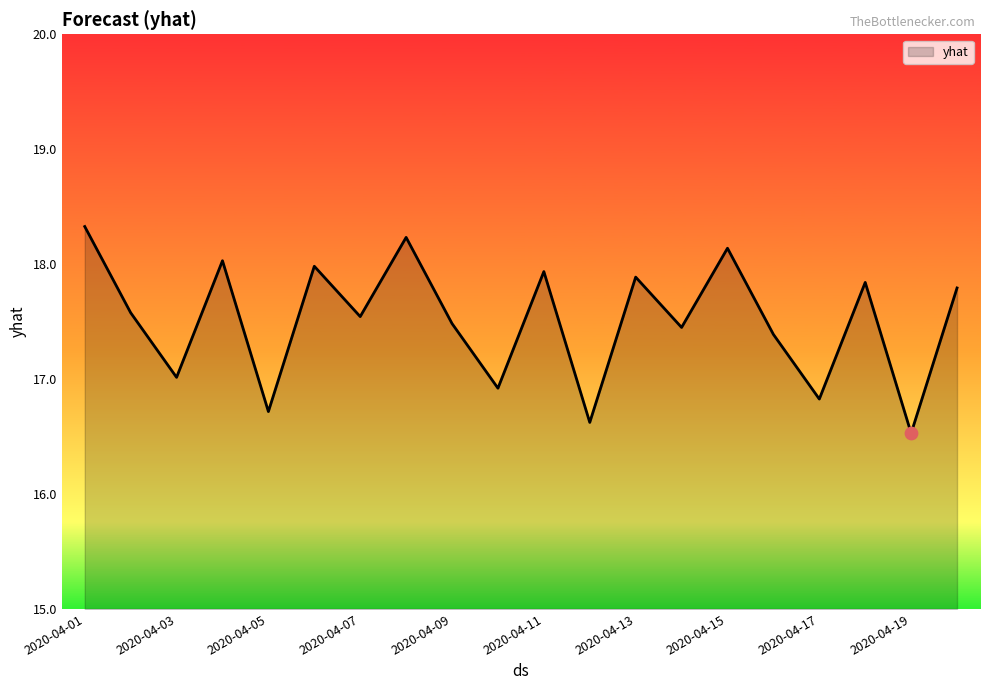

What is the greatest value displayed?

18.3